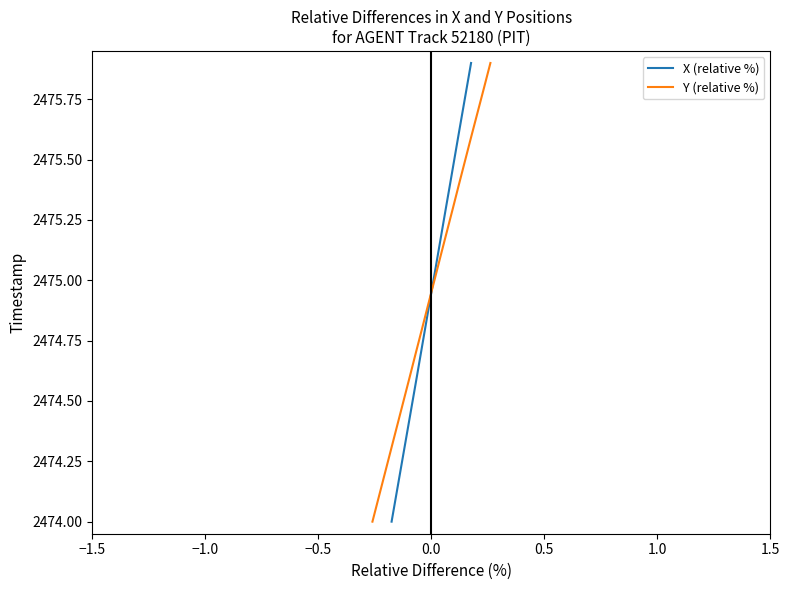

What is the maximum value for X (relative %)?

2475.9